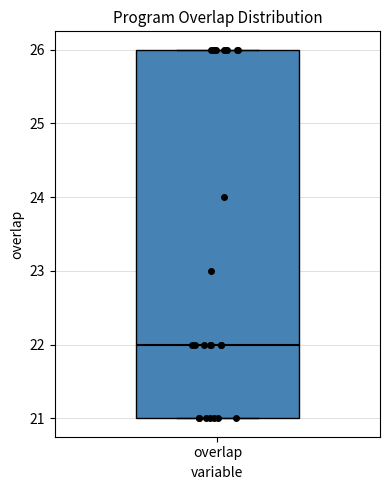

Read this box plot against the y-axis: the position of the median line, the range covered by the box, and the ends of both whiskers. The values are not printed on the chart, so give them approximately, as read against the axis.

median 22, box 21 to 26, whiskers 21 to 26